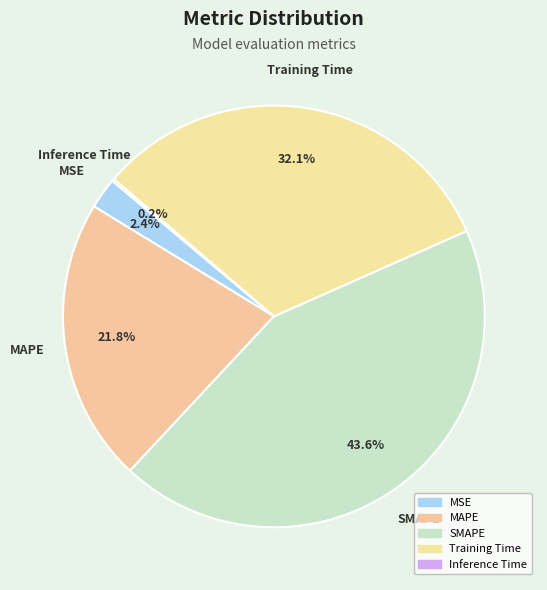

To the nearest percent, what is the difference between the largest and smallest slice percentages?

43%